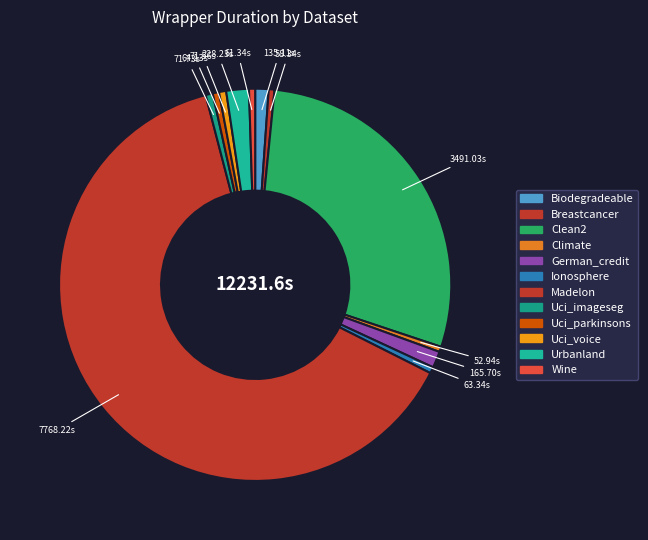

How many slices are in this pie chart?

12